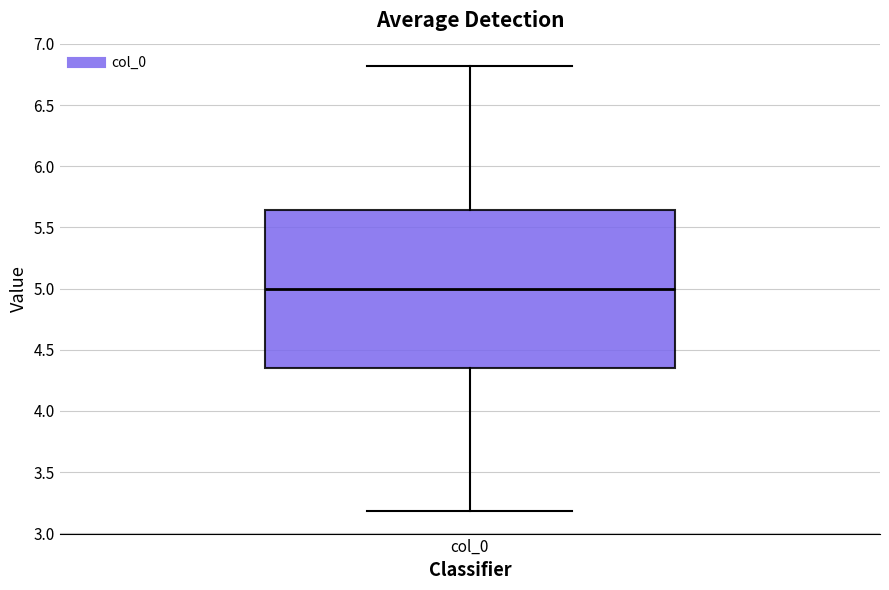

Read this box plot against the y-axis: the position of the median line, the range covered by the box, and the ends of both whiskers. The values are not printed on the chart, so give them approximately, as read against the axis.

median 5.00, box 4.35 to 5.65, whiskers 3.20 to 6.80